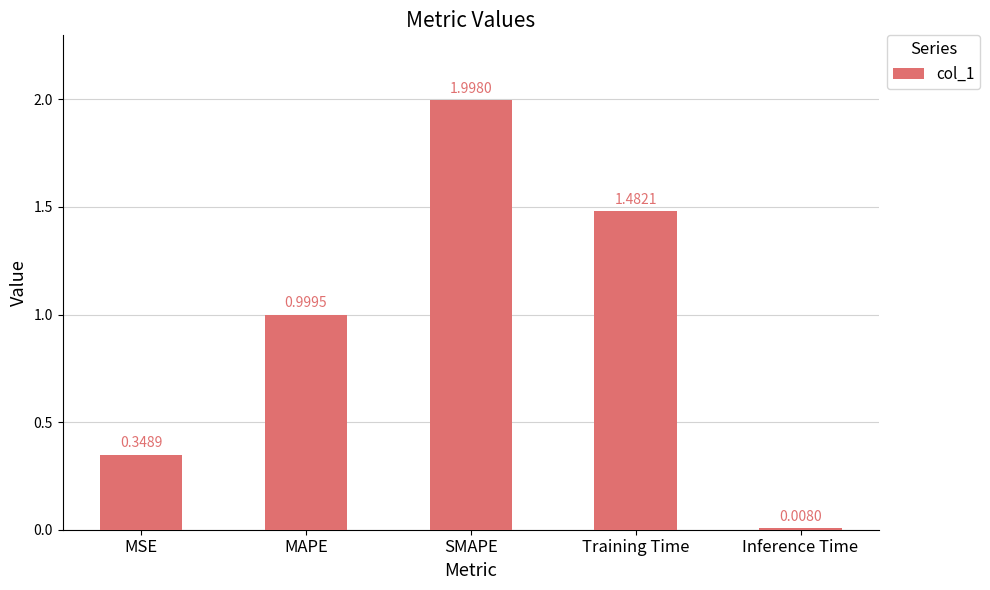

What is the change in value from MSE to SMAPE?

+1.6